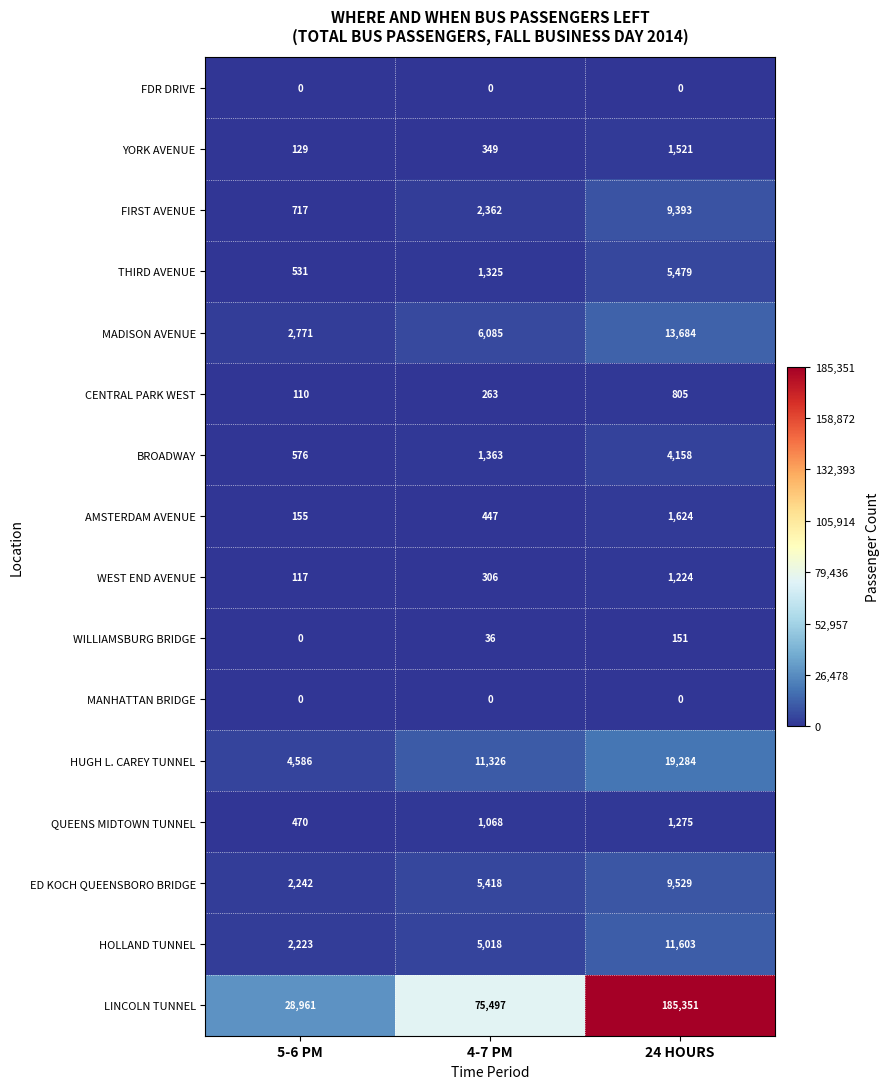

Between 5-6 PM and 24 HOURS, which series saw the biggest shift?

LINCOLN TUNNEL